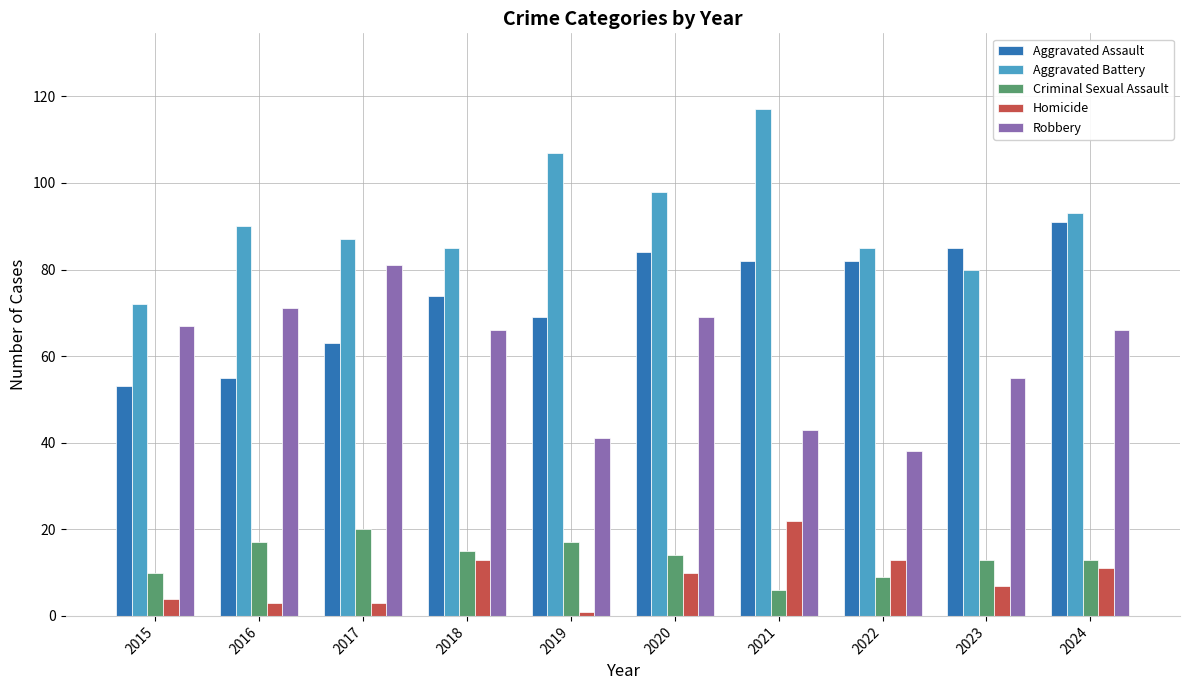

What is the highest value of the Homicide series?

22